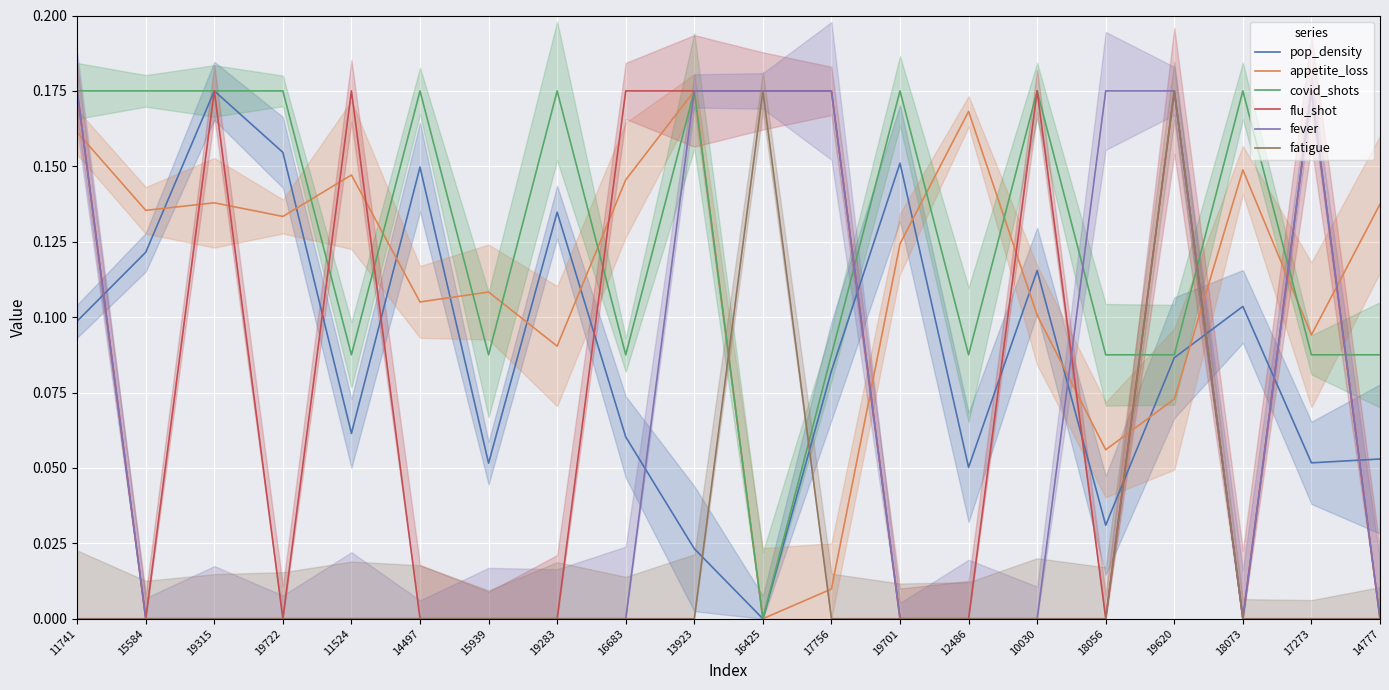

What is the label of the 19th point from the left?

17273